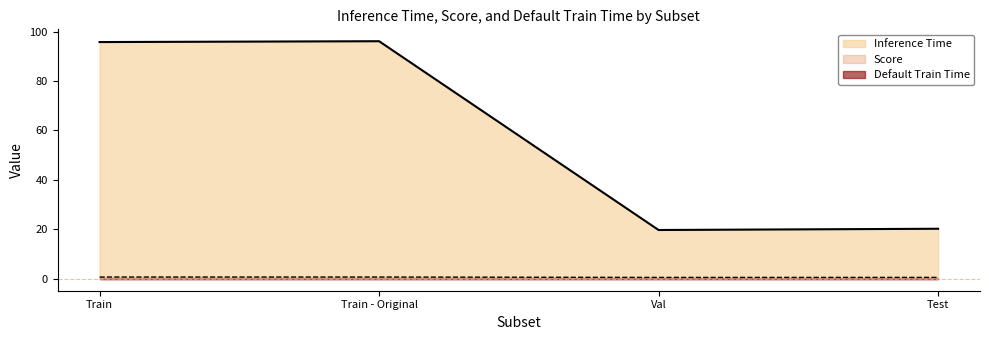

Rank the categories by Score value from lowest to highest.

Val, Test, Train, Train - Original